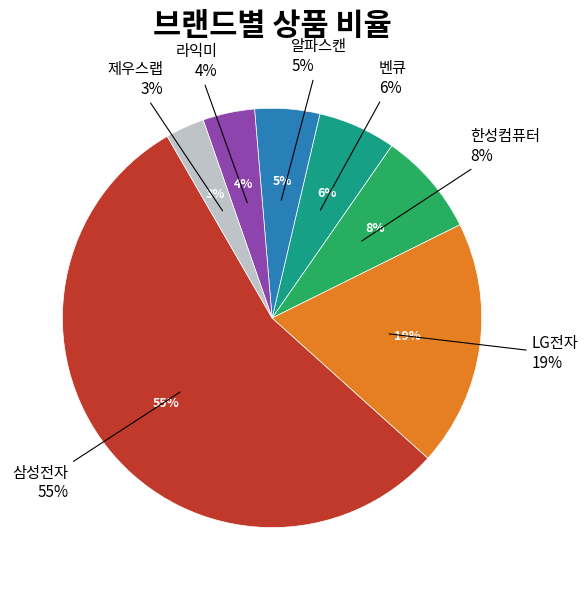

What is the largest slice in the pie chart?

삼성전자